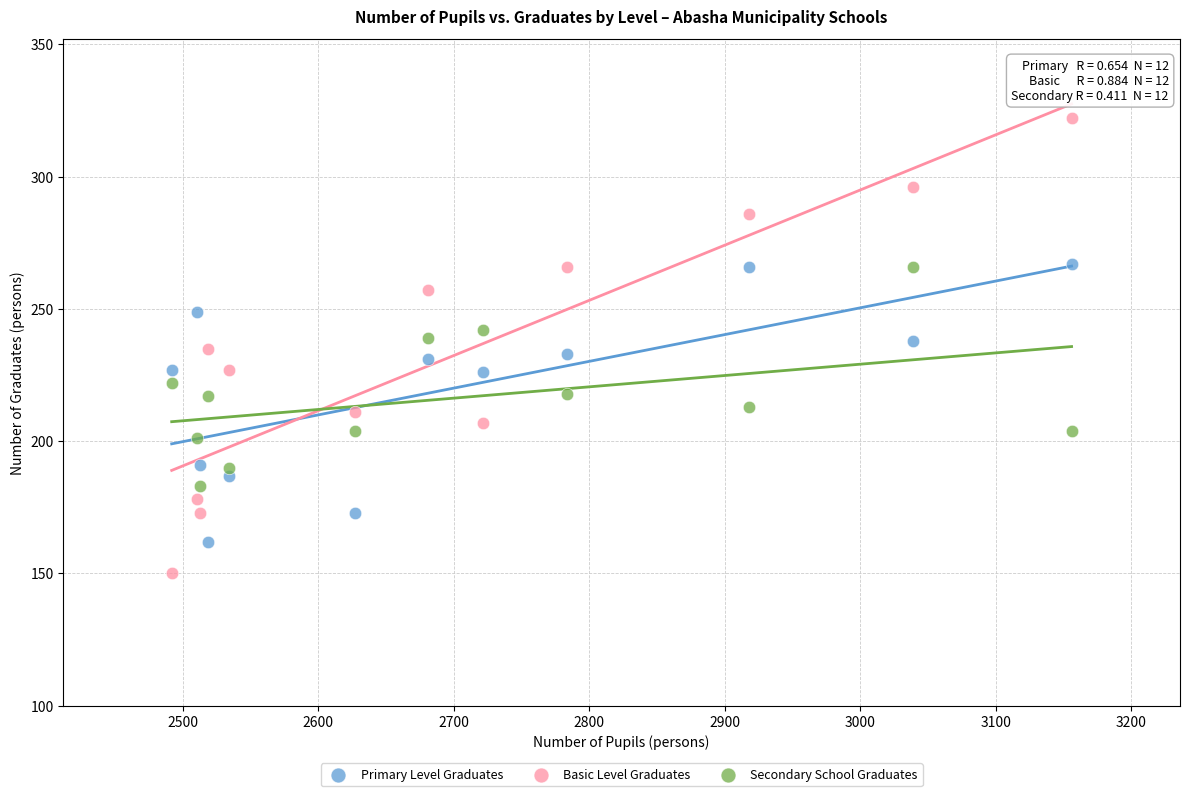

Across all data points, what is the range of Y values (max minus min)?

172